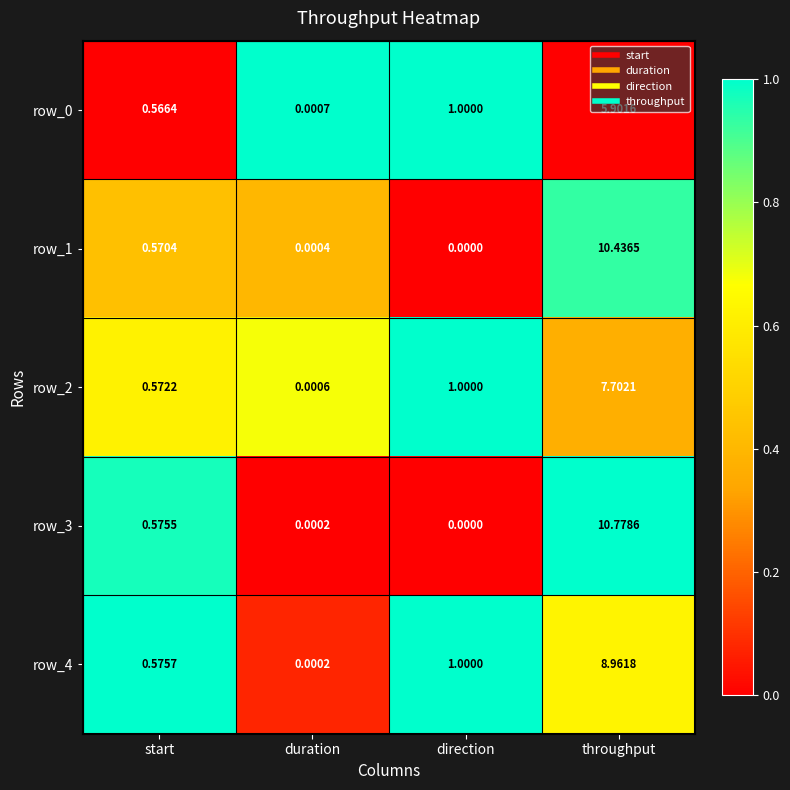

Rank the categories by row_0 value from lowest to highest.

duration, start, direction, throughput